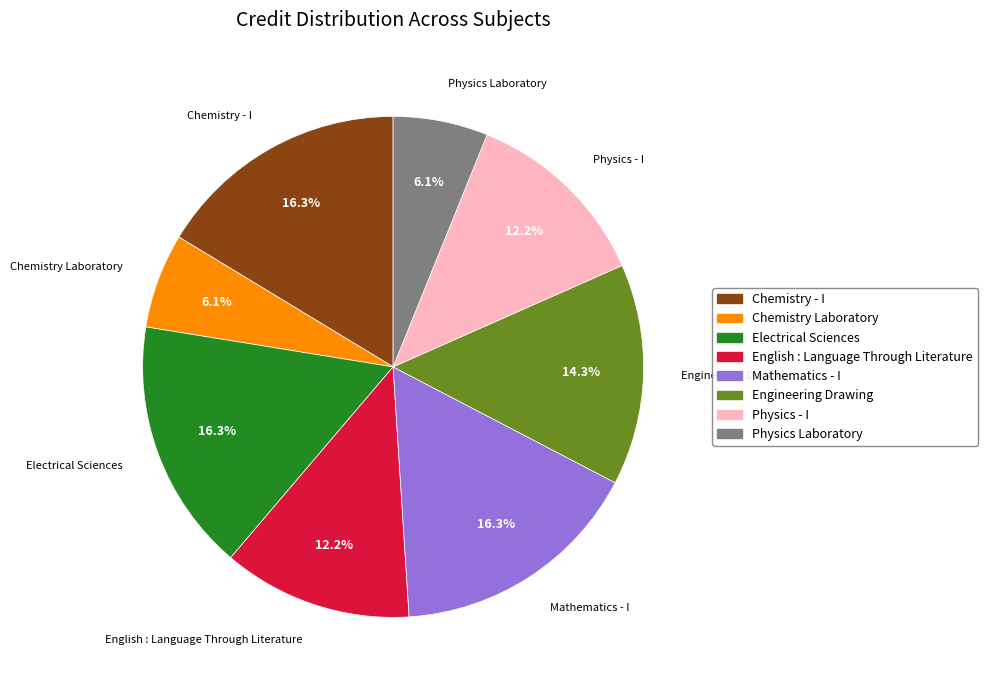

True or false: Mathematics - I accounts for 29% of the total.

False